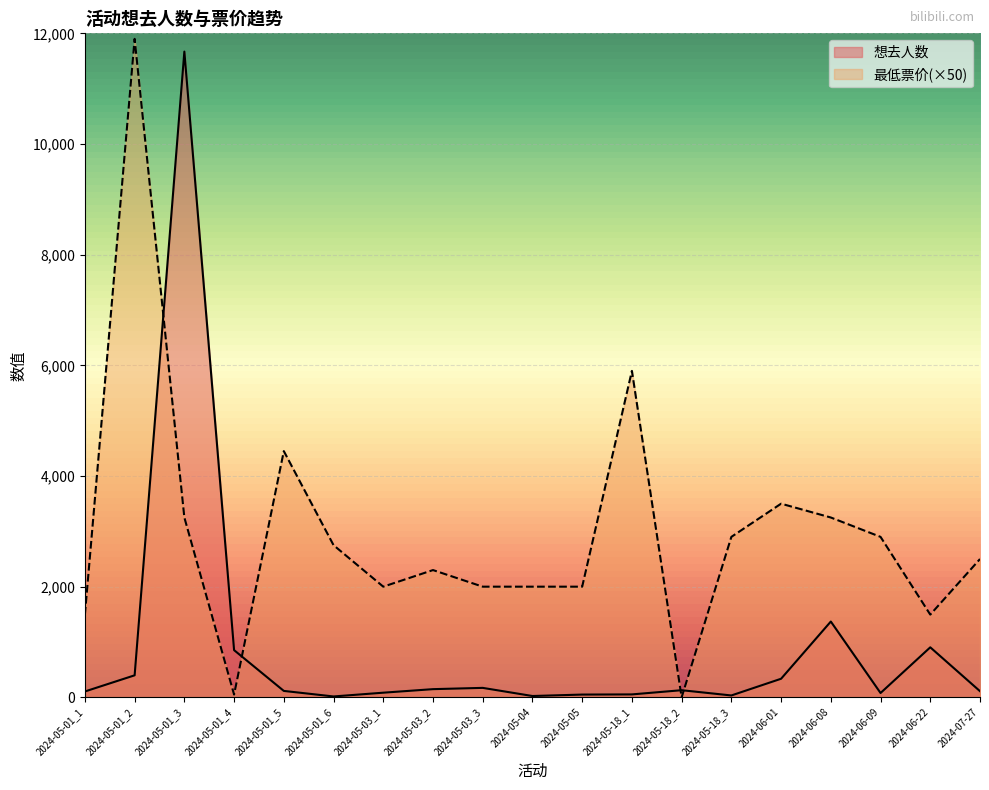

Which series changed the most between 2024-05-18_2 and 2024-06-01?

最低票价(×50)